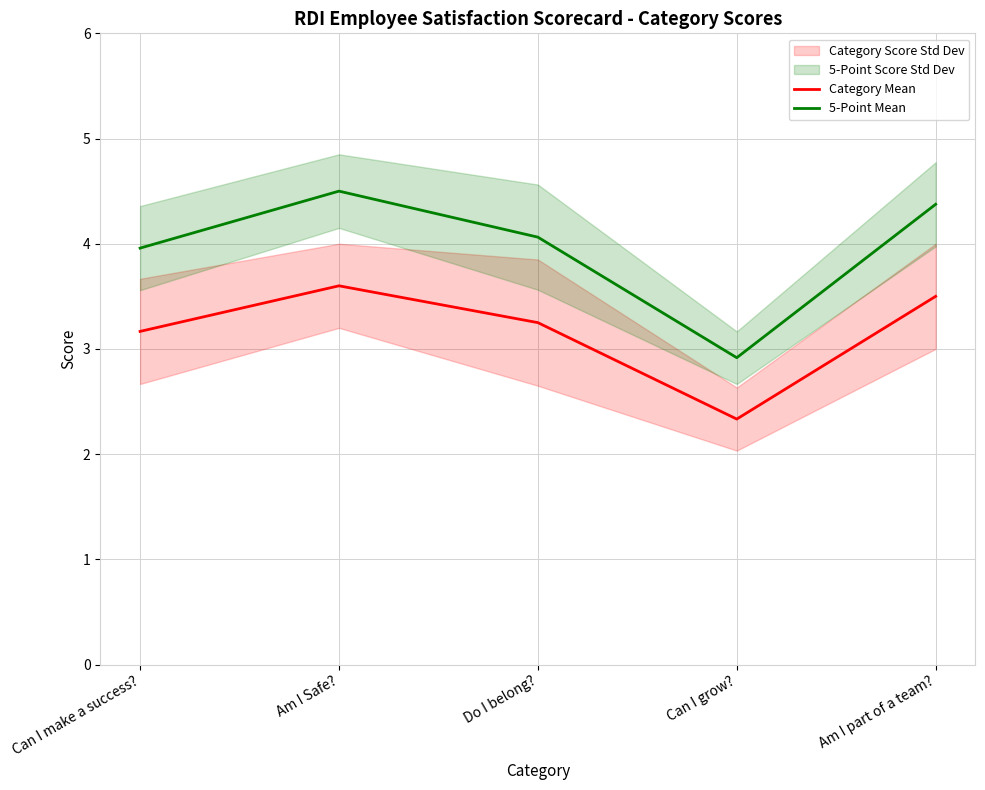

Reading left to right, what are all the values shown in this chart?

Category Mean: 3.2	3.6	3.2	2.3	3.5
5-Point Mean: 4.0	4.5	4.1	2.9	4.4